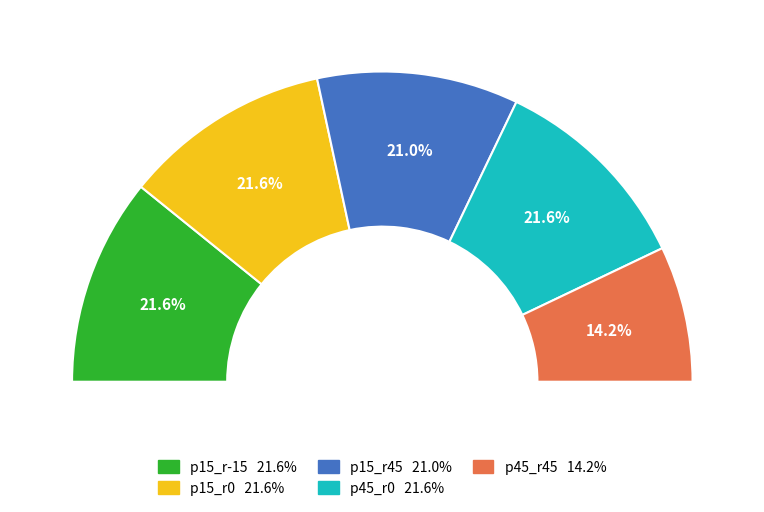

Between p15_r0 and p15_r45, which is larger?

p15_r0